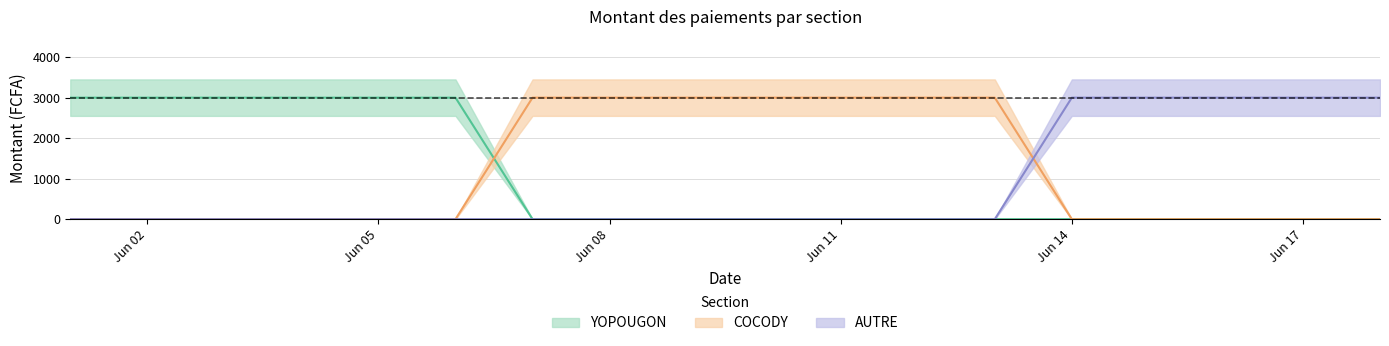

Rank the series at 2024-06-13 from lowest to highest value.

montant_YOPOUGON, montant_AUTRE, montant_COCODY